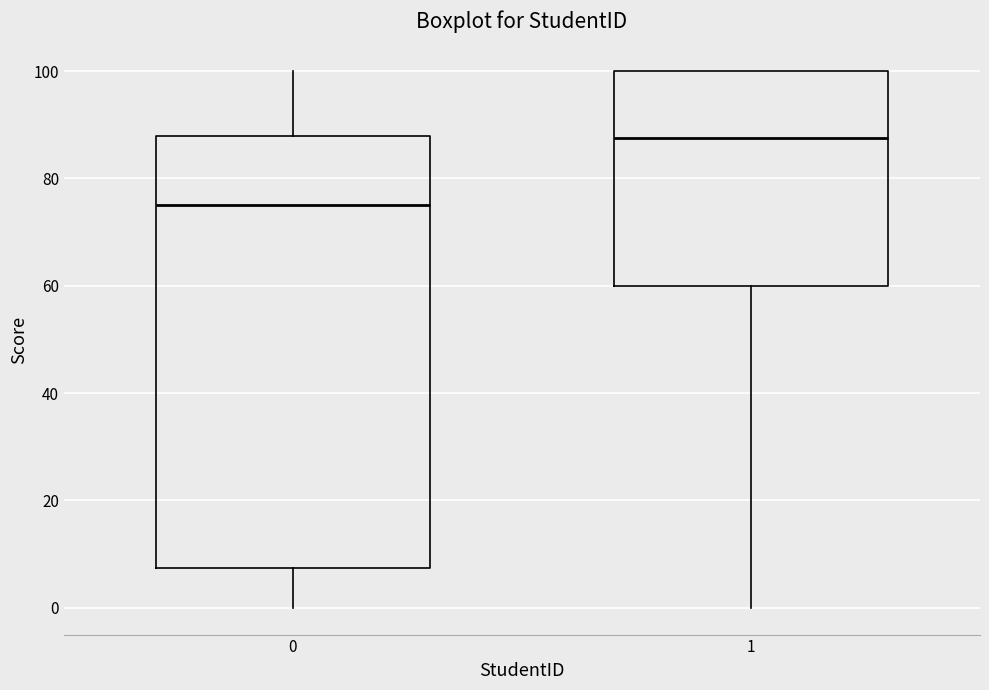

Which box is the tallest, from its lower edge to its upper edge?

0